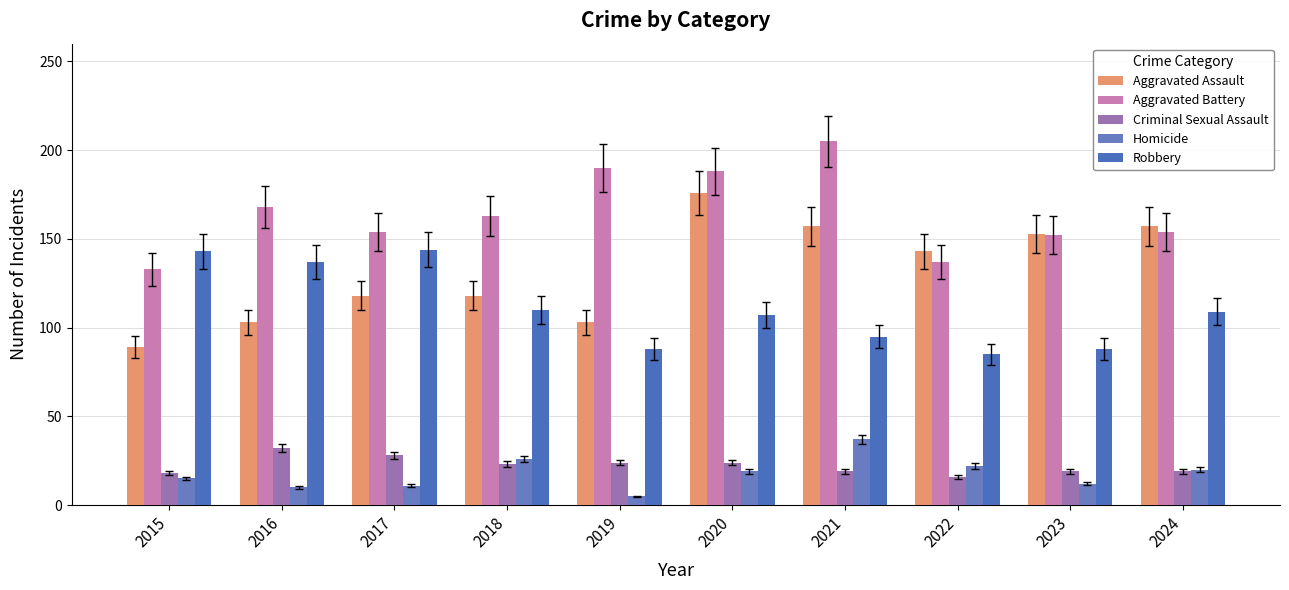

Rank the categories by Homicide value from highest to lowest.

2021, 2018, 2022, 2024, 2020, 2015, 2023, 2017, 2016, 2019